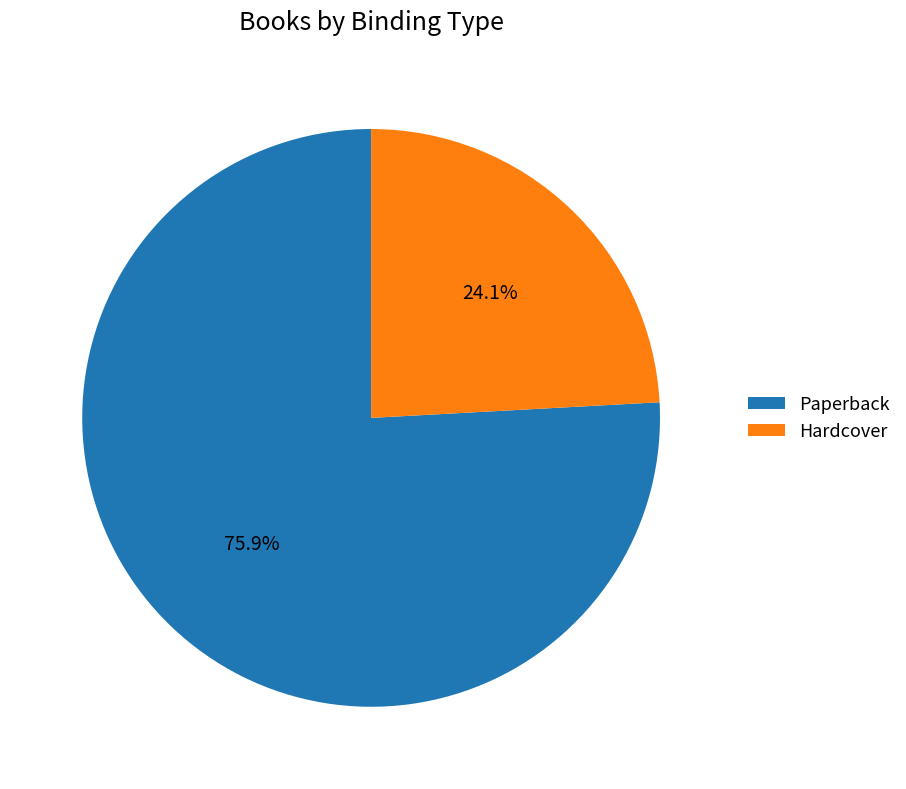

How many segments does this pie chart have?

2